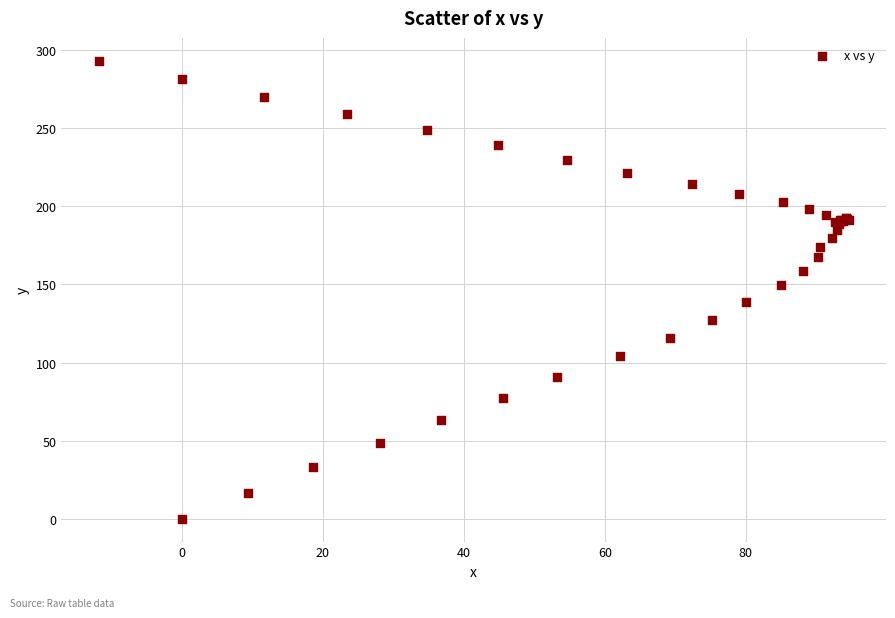

What Y value in the scatter plot is closest to 146?

149.6